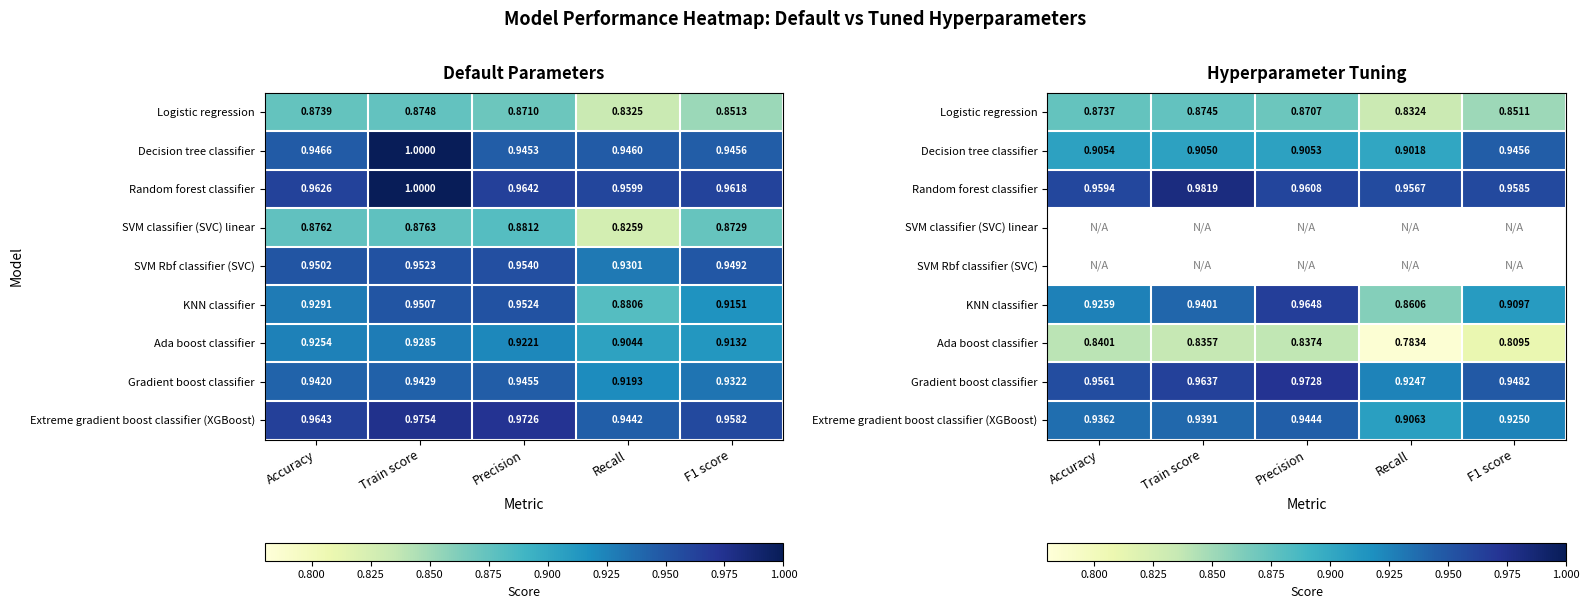

What is the sum of all Random forest classifier values?

4.8